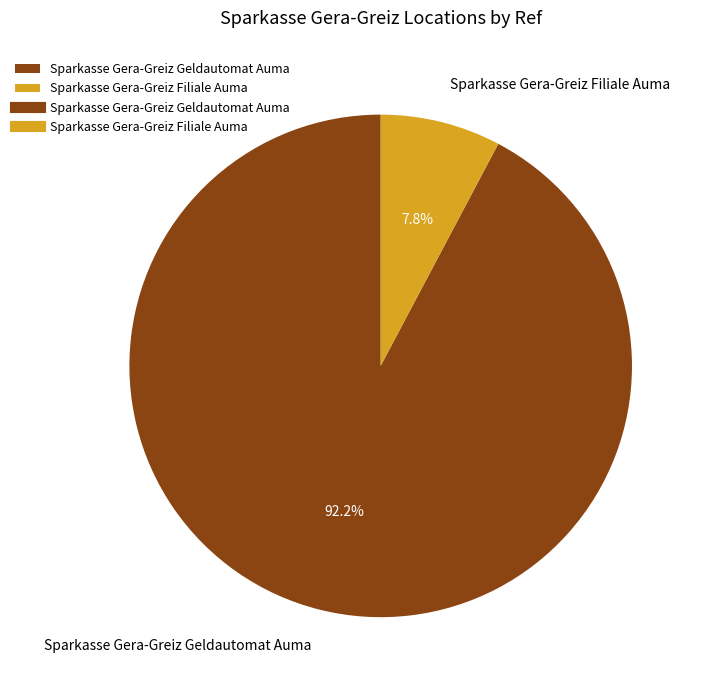

What percentage do Sparkasse Gera-Greiz Geldautomat Auma and Sparkasse Gera-Greiz Filiale Auma together represent?

100.0%